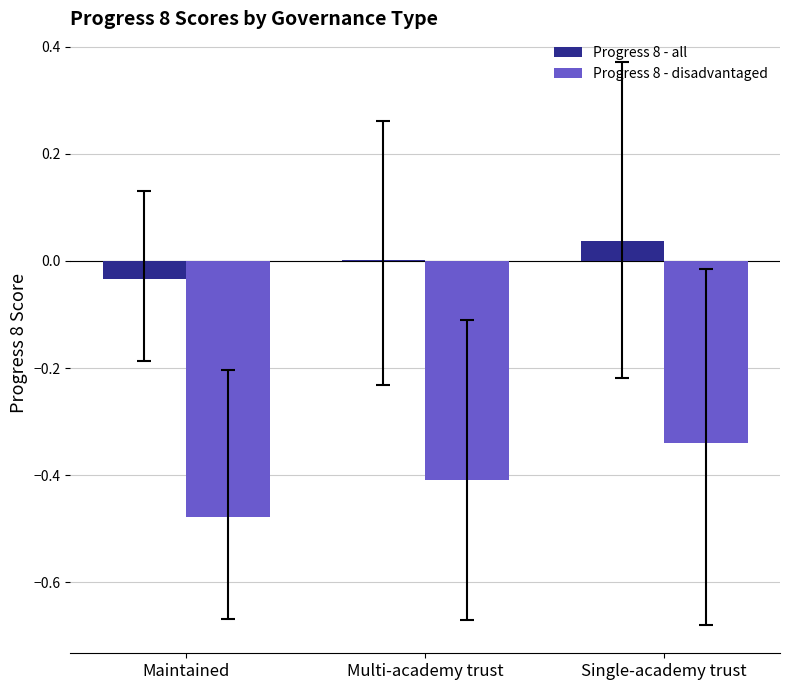

True or false: Progress 8 - all has a value of 0.0 at Single-academy trust.

True